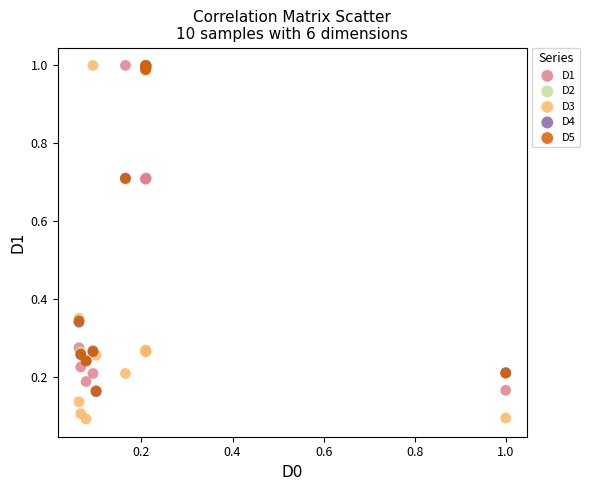

Which series contains the lowest Y value?

D3